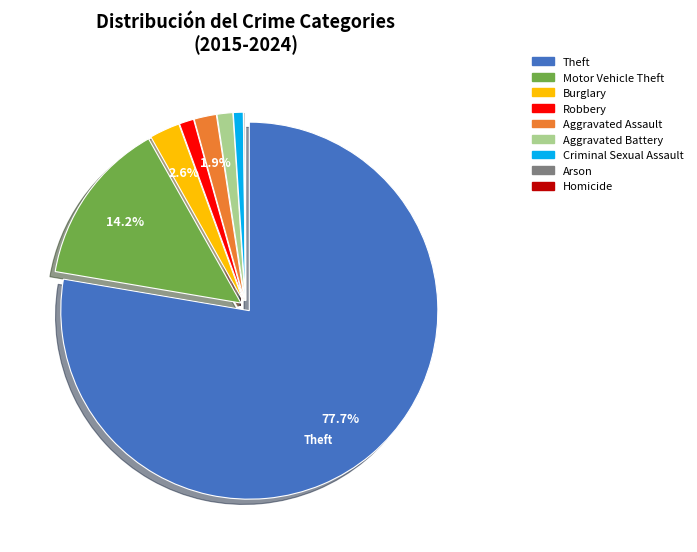

To the nearest percent, what portion does Aggravated Assault represent?

2%